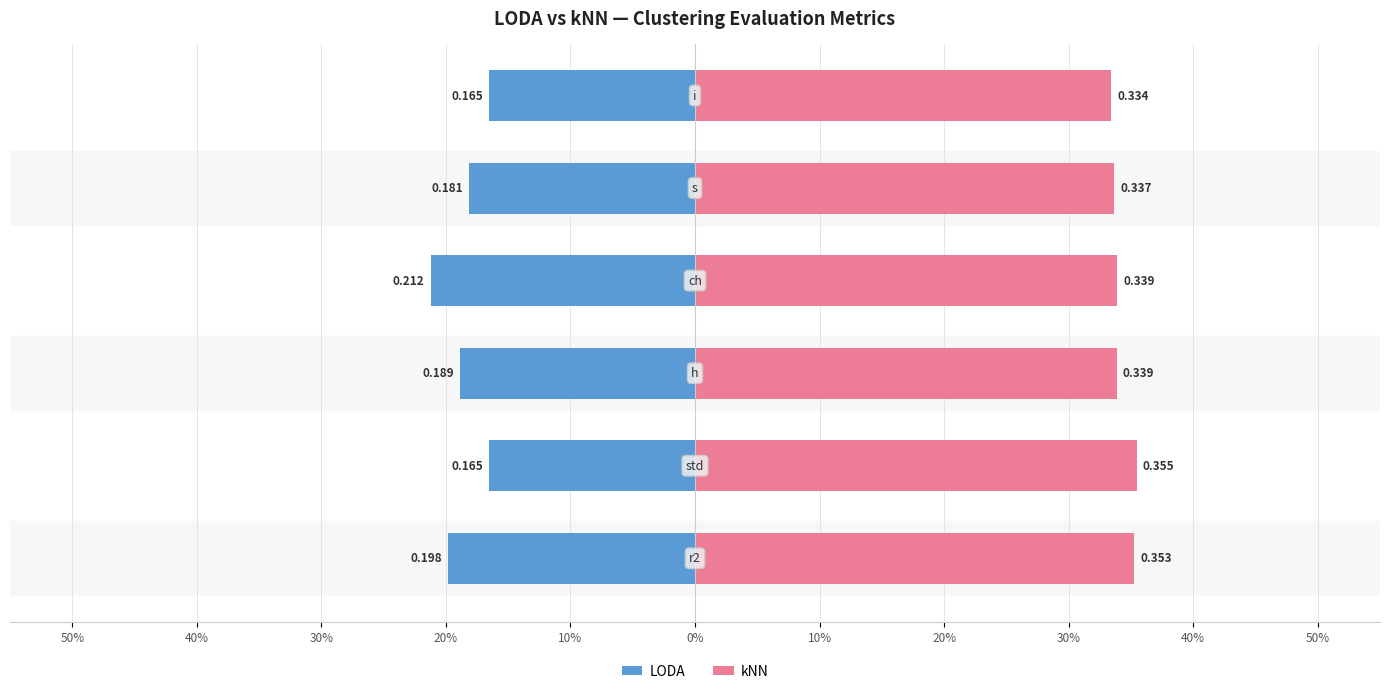

How many categories are shown in the chart?

6